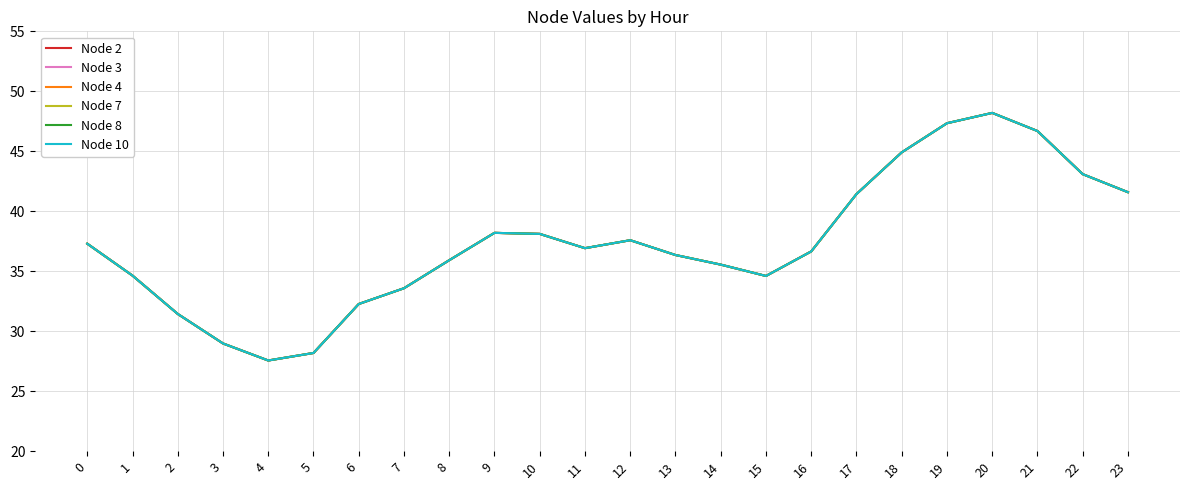

Which category has the highest value across all series?

20